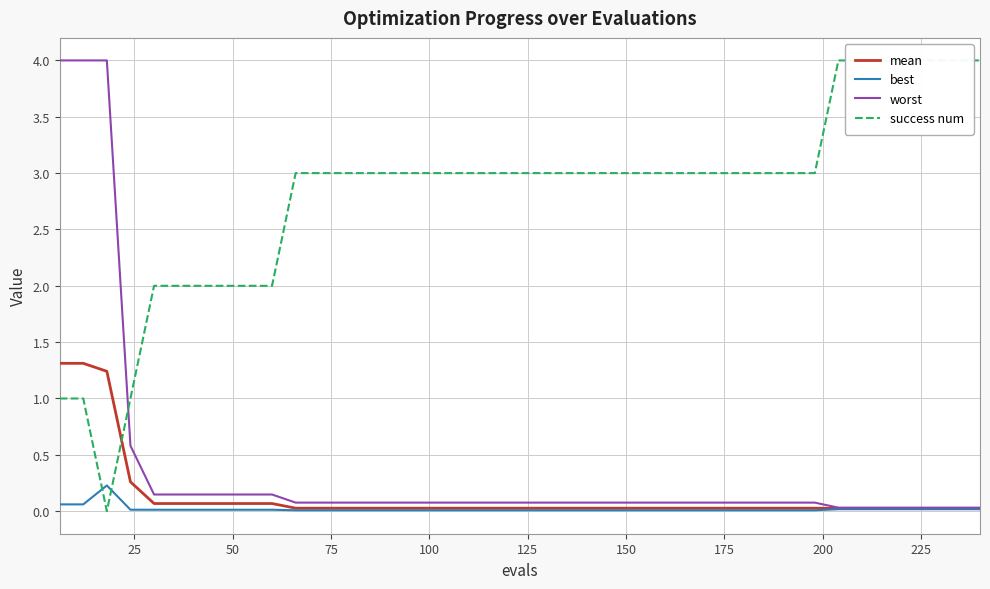

Rank the series by their maximum value, from highest to lowest.

success num, worst, mean, best